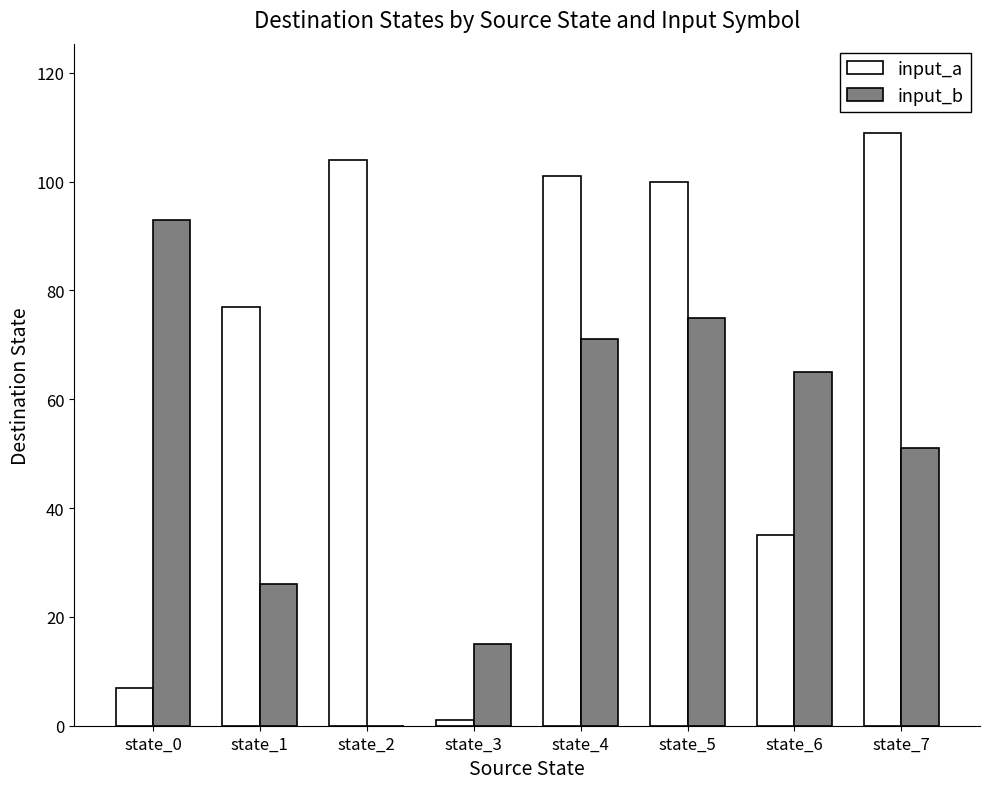

Reading left to right, extract all data points from this chart.

input_a: state_0=7	state_1=77	state_2=104	state_3=1	state_4=101	state_5=100	state_6=35	state_7=109
input_b: state_0=93	state_1=26	state_2=0	state_3=15	state_4=71	state_5=75	state_6=65	state_7=51